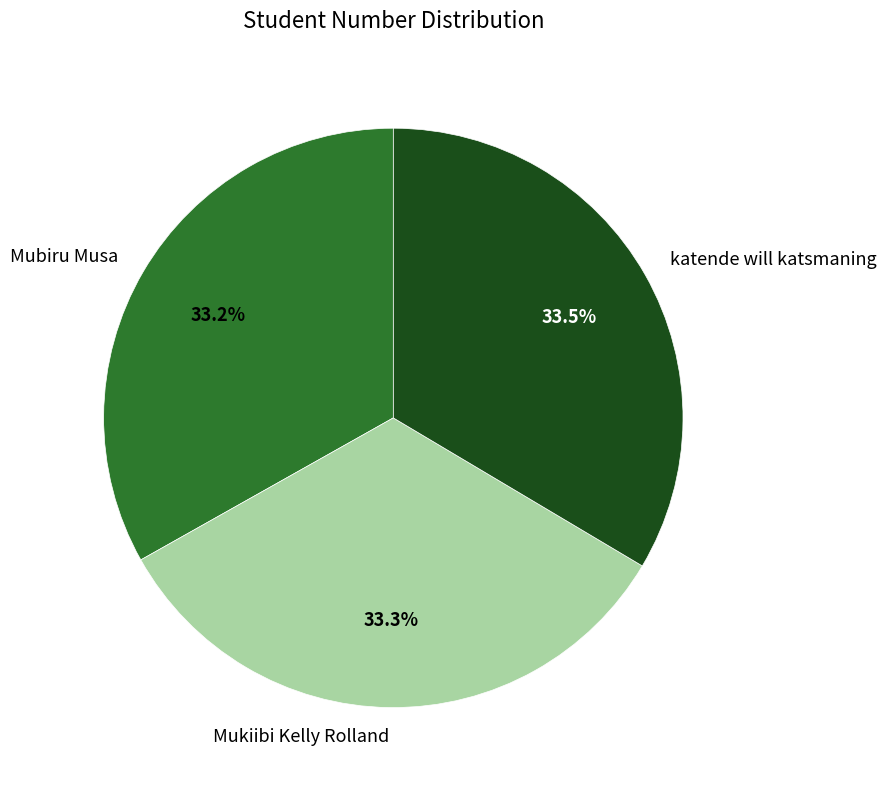

Is Mubiru Musa the majority of the pie?

No